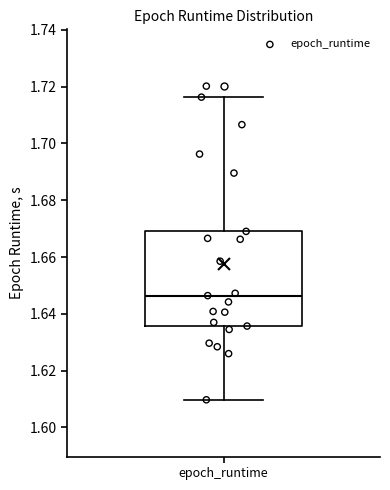

Where does the lower whisker of the box for epoch_runtime end on the y-axis? The values are not printed on the chart, so give them approximately, as read against the axis.

1.610